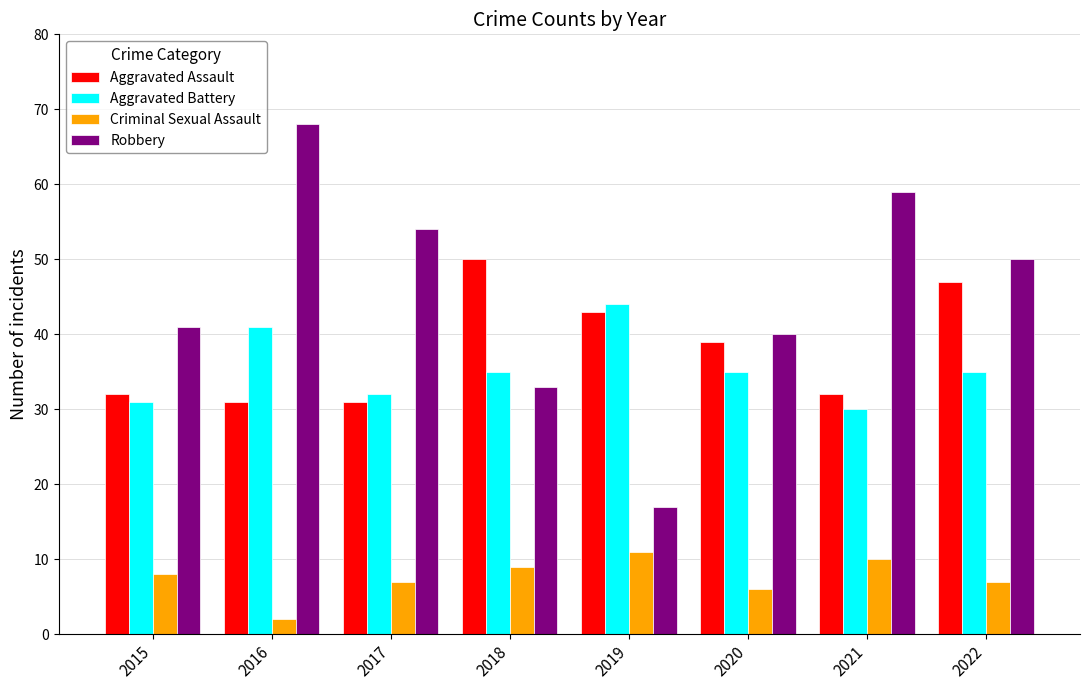

Rank the series at 2015 from highest to lowest value.

Robbery, Aggravated Assault, Aggravated Battery, Criminal Sexual Assault